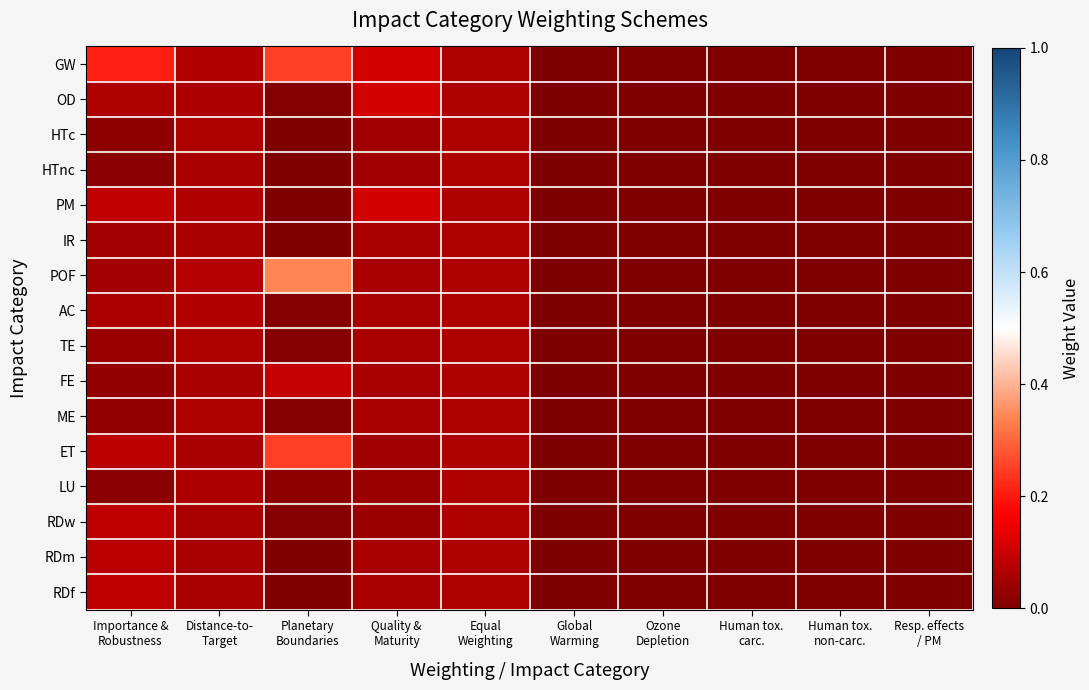

Reading left to right, extract all data points from this chart.

GW: Importance &
Robustness=0.2	Distance-to-
Target=0.1	Planetary
Boundaries=0.2	Quality &
Maturity=0.1	Equal
Weighting=0.1	Global
Warming=0.0	Ozone
Depletion=0.0	Human tox.
carc.=0.0	Human tox.
non-carc.=0.0	Resp. effects
/ PM=0.0
OD: Importance &
Robustness=0.1	Distance-to-
Target=0.1	Planetary
Boundaries=0.0	Quality &
Maturity=0.1	Equal
Weighting=0.1	Global
Warming=0.0	Ozone
Depletion=0.0	Human tox.
carc.=0.0	Human tox.
non-carc.=0.0	Resp. effects
/ PM=0.0
HTc: Importance &
Robustness=0.0	Distance-to-
Target=0.1	Planetary
Boundaries=0.0	Quality &
Maturity=0.0	Equal
Weighting=0.1	Global
Warming=0.0	Ozone
Depletion=0.0	Human tox.
carc.=0.0	Human tox.
non-carc.=0.0	Resp. effects
/ PM=0.0
HTnc: Importance &
Robustness=0.0	Distance-to-
Target=0.1	Planetary
Boundaries=0.0	Quality &
Maturity=0.0	Equal
Weighting=0.1	Global
Warming=0.0	Ozone
Depletion=0.0	Human tox.
carc.=0.0	Human tox.
non-carc.=0.0	Resp. effects
/ PM=0.0
PM: Importance &
Robustness=0.1	Distance-to-
Target=0.1	Planetary
Boundaries=0.0	Quality &
Maturity=0.1	Equal
Weighting=0.1	Global
Warming=0.0	Ozone
Depletion=0.0	Human tox.
carc.=0.0	Human tox.
non-carc.=0.0	Resp. effects
/ PM=0.0
IR: Importance &
Robustness=0.1	Distance-to-
Target=0.1	Planetary
Boundaries=0.0	Quality &
Maturity=0.1	Equal
Weighting=0.1	Global
Warming=0.0	Ozone
Depletion=0.0	Human tox.
carc.=0.0	Human tox.
non-carc.=0.0	Resp. effects
/ PM=0.0
POF: Importance &
Robustness=0.0	Distance-to-
Target=0.1	Planetary
Boundaries=0.3	Quality &
Maturity=0.1	Equal
Weighting=0.1	Global
Warming=0.0	Ozone
Depletion=0.0	Human tox.
carc.=0.0	Human tox.
non-carc.=0.0	Resp. effects
/ PM=0.0
AC: Importance &
Robustness=0.1	Distance-to-
Target=0.1	Planetary
Boundaries=0.0	Quality &
Maturity=0.1	Equal
Weighting=0.1	Global
Warming=0.0	Ozone
Depletion=0.0	Human tox.
carc.=0.0	Human tox.
non-carc.=0.0	Resp. effects
/ PM=0.0
TE: Importance &
Robustness=0.0	Distance-to-
Target=0.1	Planetary
Boundaries=0.0	Quality &
Maturity=0.1	Equal
Weighting=0.1	Global
Warming=0.0	Ozone
Depletion=0.0	Human tox.
carc.=0.0	Human tox.
non-carc.=0.0	Resp. effects
/ PM=0.0
FE: Importance &
Robustness=0.0	Distance-to-
Target=0.1	Planetary
Boundaries=0.1	Quality &
Maturity=0.1	Equal
Weighting=0.1	Global
Warming=0.0	Ozone
Depletion=0.0	Human tox.
carc.=0.0	Human tox.
non-carc.=0.0	Resp. effects
/ PM=0.0
ME: Importance &
Robustness=0.0	Distance-to-
Target=0.1	Planetary
Boundaries=0.0	Quality &
Maturity=0.1	Equal
Weighting=0.1	Global
Warming=0.0	Ozone
Depletion=0.0	Human tox.
carc.=0.0	Human tox.
non-carc.=0.0	Resp. effects
/ PM=0.0
ET: Importance &
Robustness=0.1	Distance-to-
Target=0.1	Planetary
Boundaries=0.2	Quality &
Maturity=0.0	Equal
Weighting=0.1	Global
Warming=0.0	Ozone
Depletion=0.0	Human tox.
carc.=0.0	Human tox.
non-carc.=0.0	Resp. effects
/ PM=0.0
LU: Importance &
Robustness=0.0	Distance-to-
Target=0.1	Planetary
Boundaries=0.0	Quality &
Maturity=0.0	Equal
Weighting=0.1	Global
Warming=0.0	Ozone
Depletion=0.0	Human tox.
carc.=0.0	Human tox.
non-carc.=0.0	Resp. effects
/ PM=0.0
RDw: Importance &
Robustness=0.1	Distance-to-
Target=0.1	Planetary
Boundaries=0.0	Quality &
Maturity=0.0	Equal
Weighting=0.1	Global
Warming=0.0	Ozone
Depletion=0.0	Human tox.
carc.=0.0	Human tox.
non-carc.=0.0	Resp. effects
/ PM=0.0
RDm: Importance &
Robustness=0.1	Distance-to-
Target=0.1	Planetary
Boundaries=0.0	Quality &
Maturity=0.1	Equal
Weighting=0.1	Global
Warming=0.0	Ozone
Depletion=0.0	Human tox.
carc.=0.0	Human tox.
non-carc.=0.0	Resp. effects
/ PM=0.0
RDf: Importance &
Robustness=0.1	Distance-to-
Target=0.1	Planetary
Boundaries=0.0	Quality &
Maturity=0.1	Equal
Weighting=0.1	Global
Warming=0.0	Ozone
Depletion=0.0	Human tox.
carc.=0.0	Human tox.
non-carc.=0.0	Resp. effects
/ PM=0.0